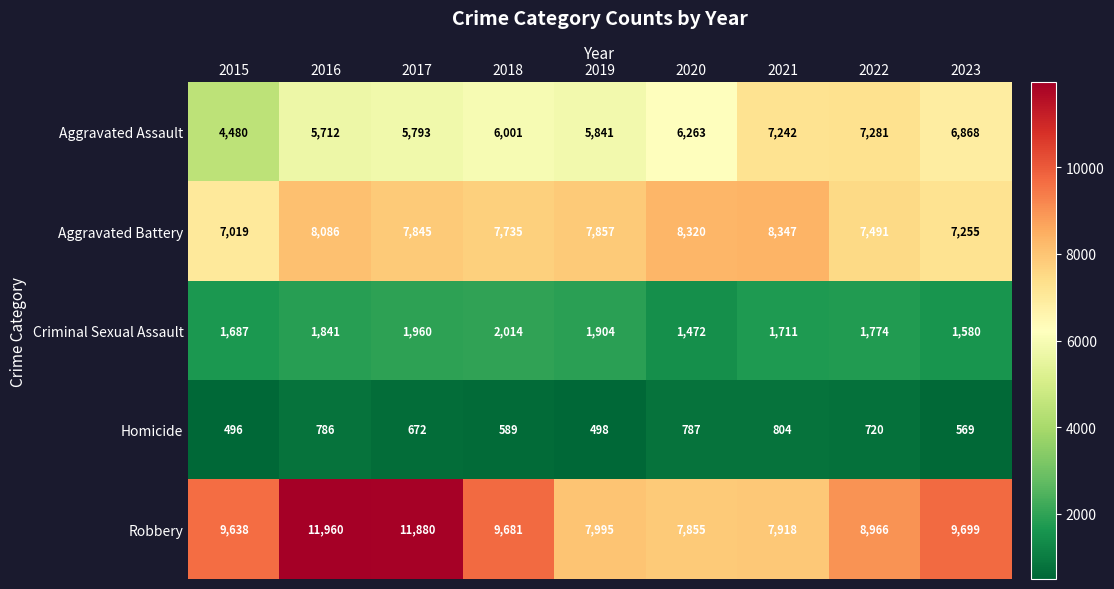

What is the total value across all series at 2016?

28385